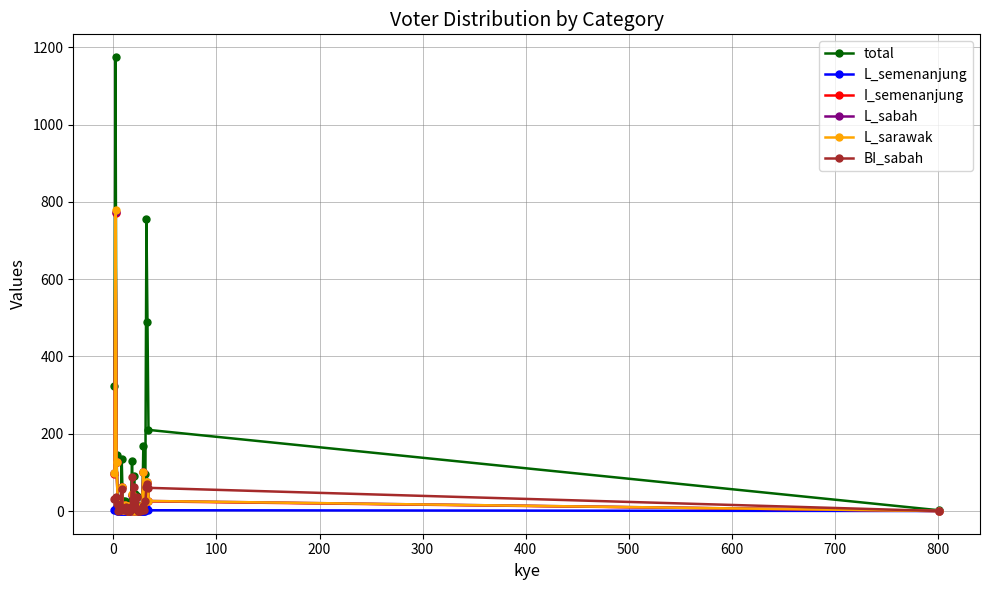

Which series has the widest spread of values?

total